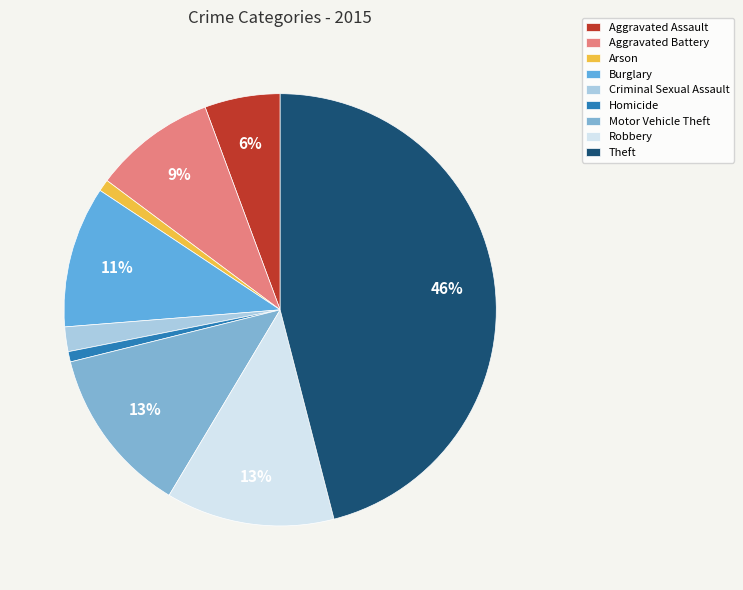

How many slices are in this pie chart?

9